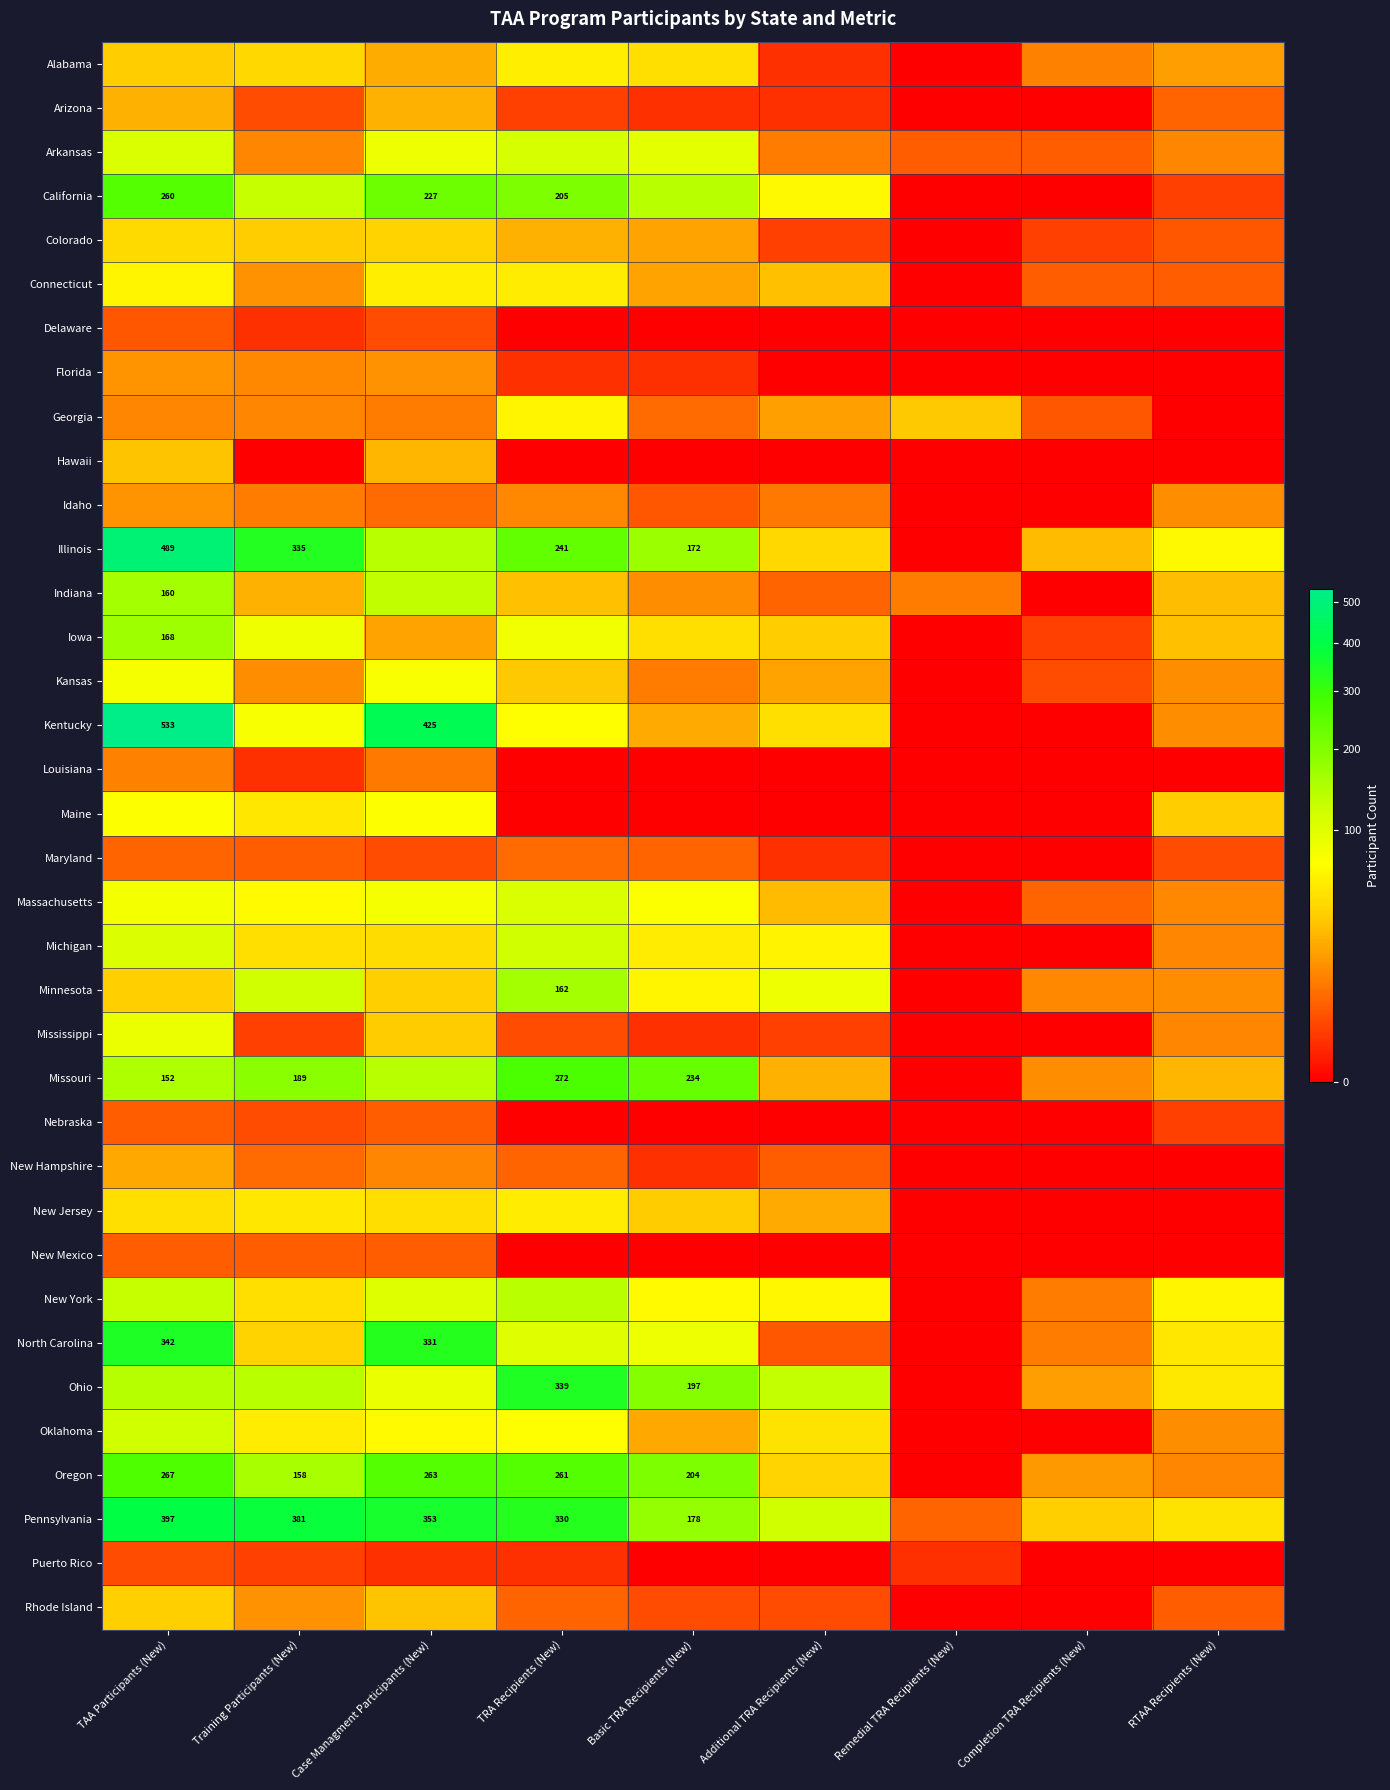

At which category does the chart reach its peak across all series?

TAA Participants (New)